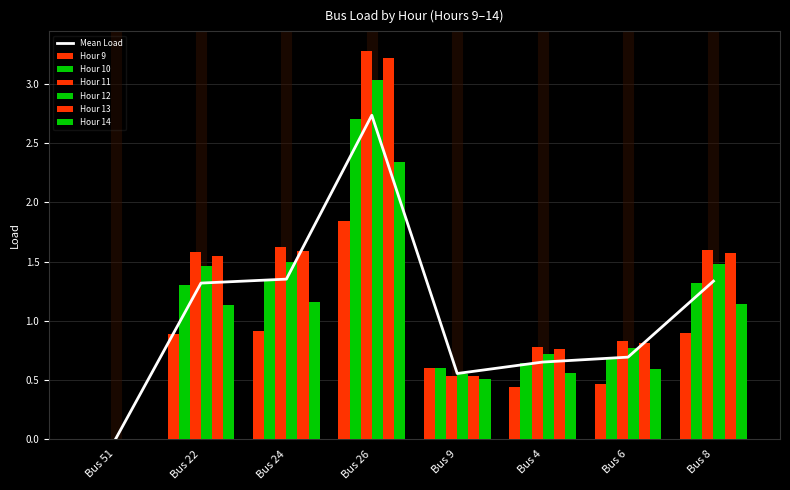

What is the sum of all Hour 10 values?

8.6